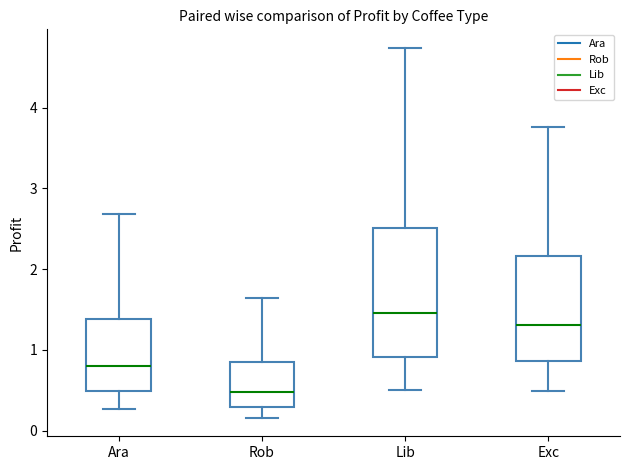

Which box's median line is the highest?

Lib